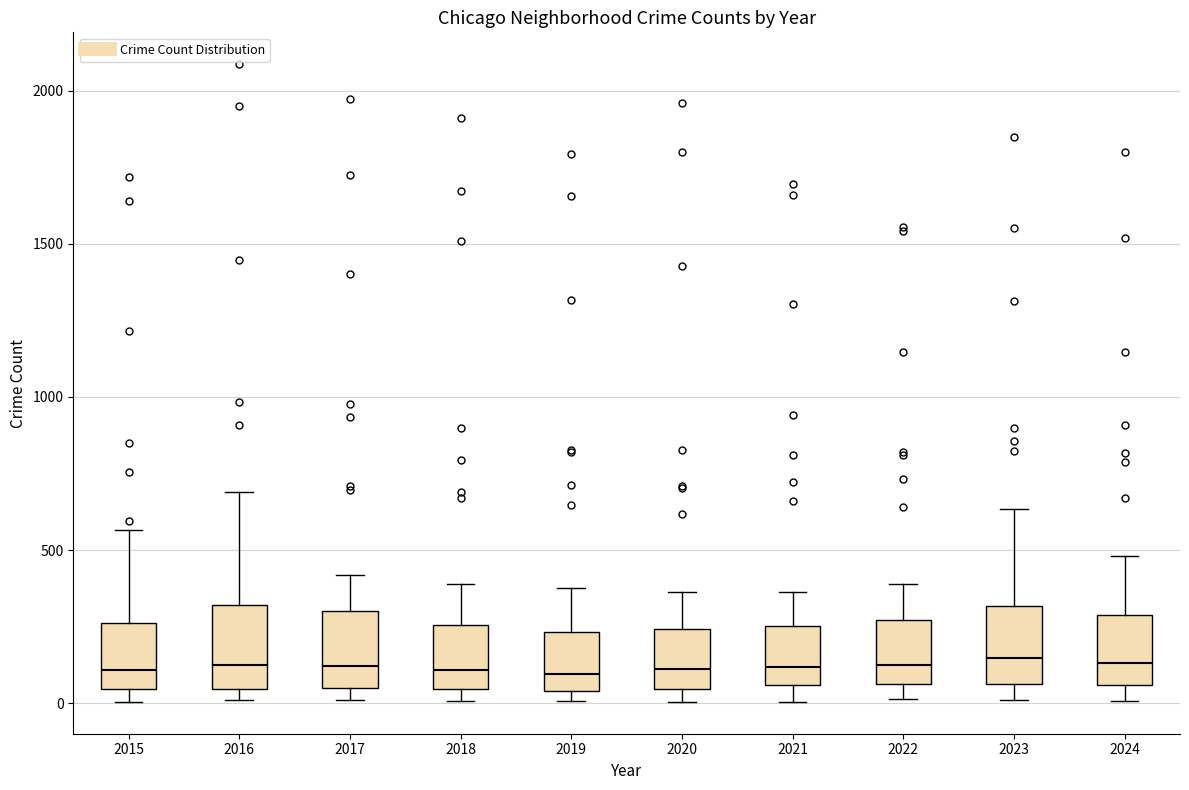

Where does the median line of the box at x = 2022 sit on the y-axis? The values are not printed on the chart, so give them approximately, as read against the axis.

100